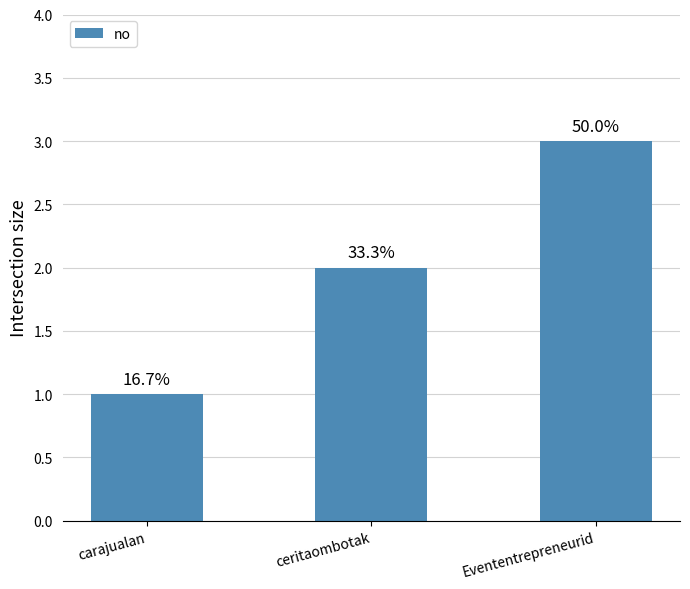

Reading left to right, transcribe all the data shown in this chart.

1	2	3